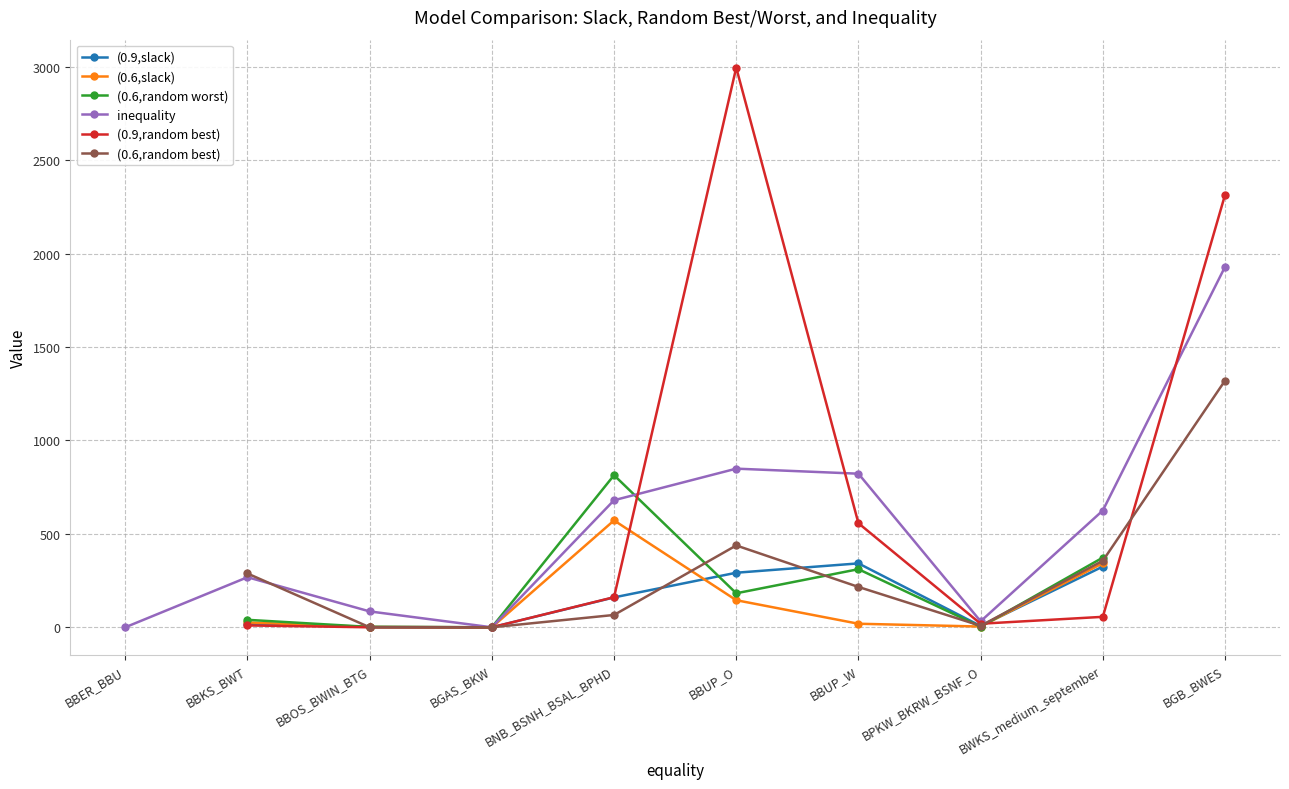

What is the highest value of the inequality series?

1929